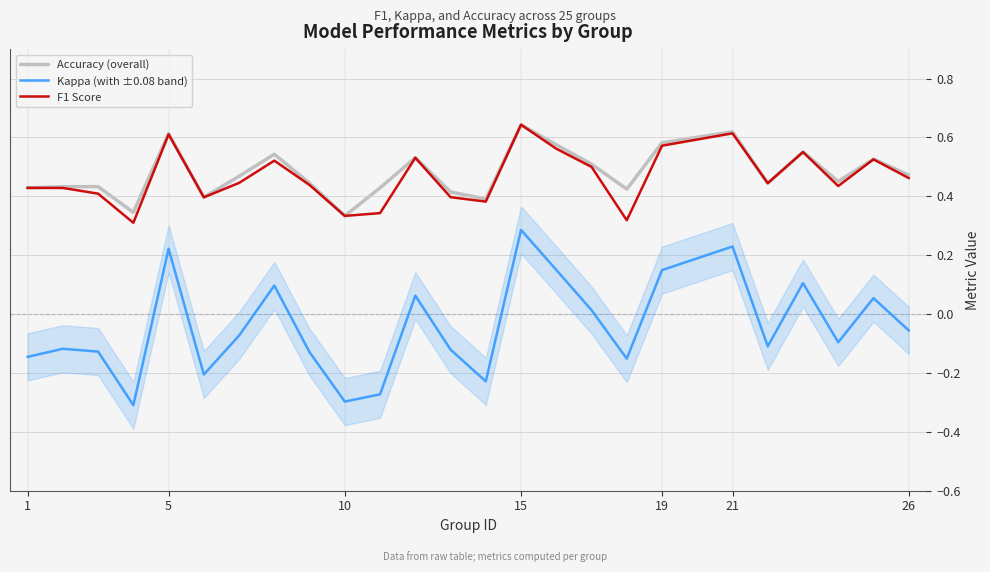

What is the value of the Kappa (with ±0.08 band) point at the 20th from the left?

0.2